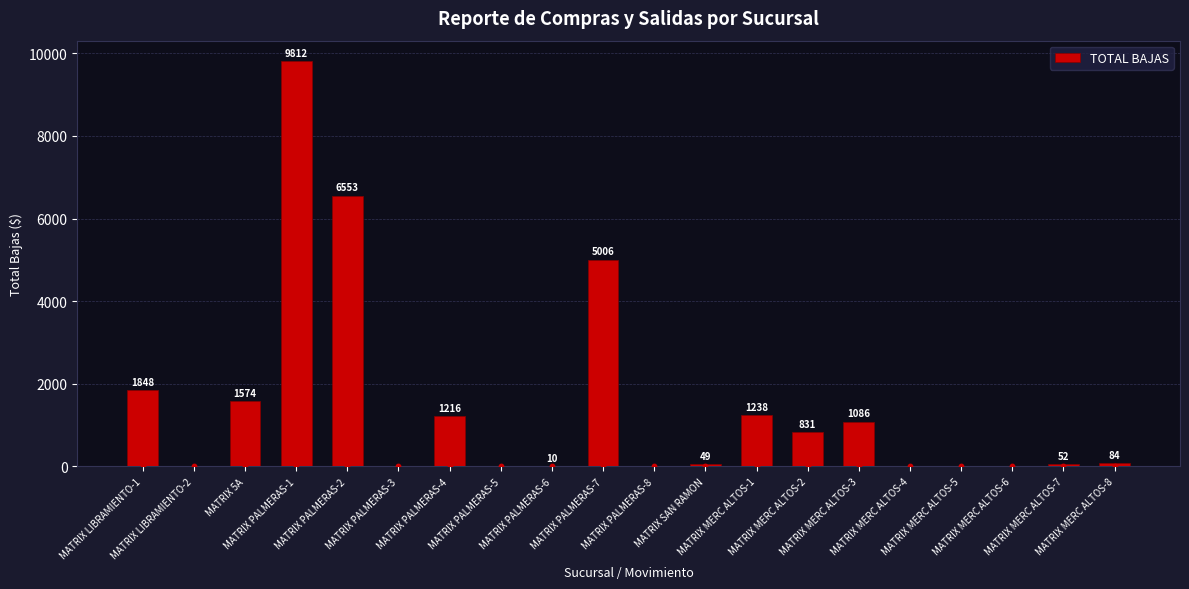

Which has a higher value, MATRIX MERC ALTOS-3 or MATRIX PALMERAS-7?

MATRIX PALMERAS-7